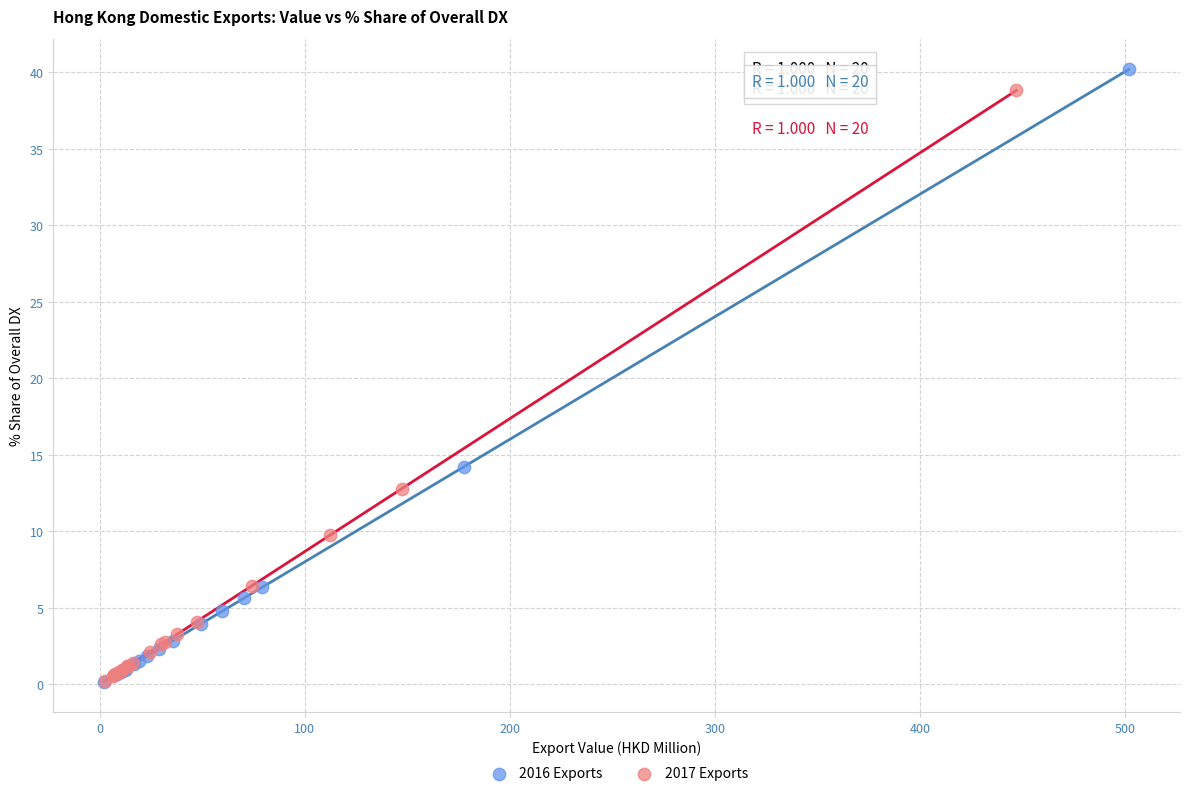

What are all the series names shown in the legend?

2016 Exports, 2017 Exports